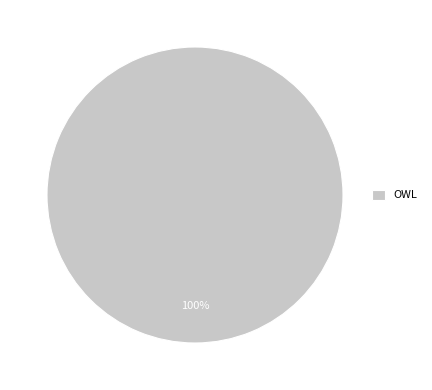

Is it true that OWL is 100% of the pie?

True